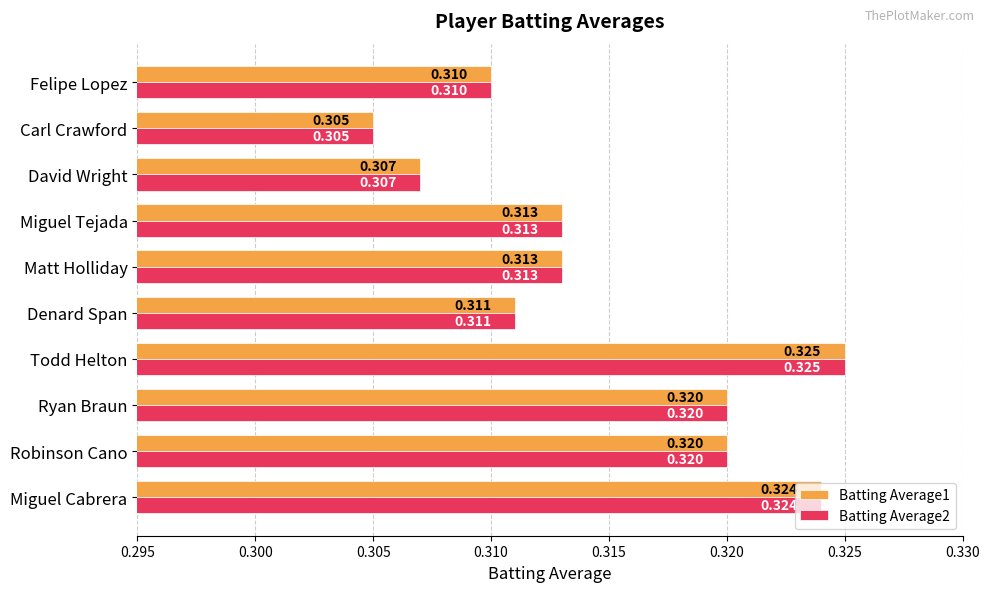

Which category has the lowest value across all series?

Carl Crawford